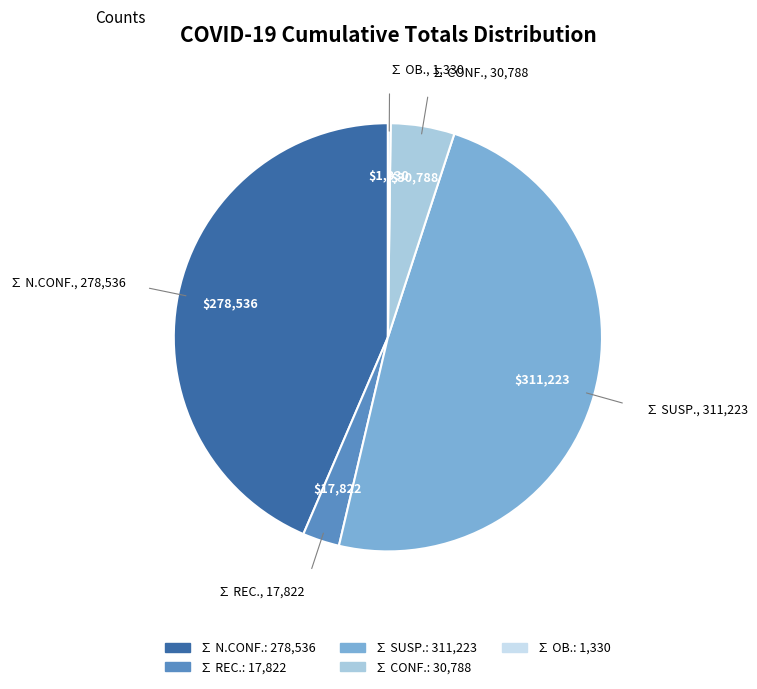

Does ∑ CONF. represent more than half of the total?

No